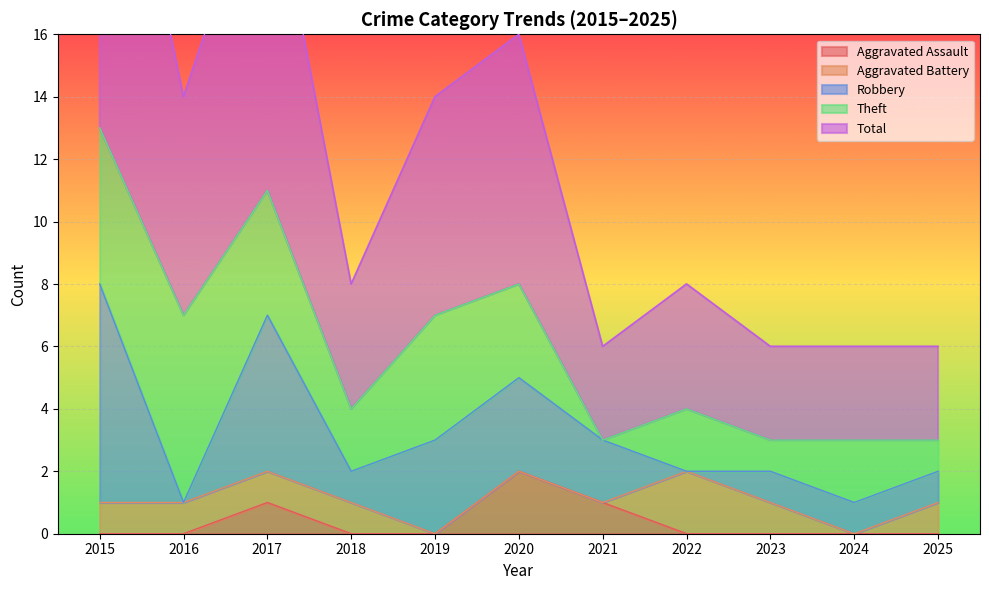

What is the total value across all series at 2025?

6